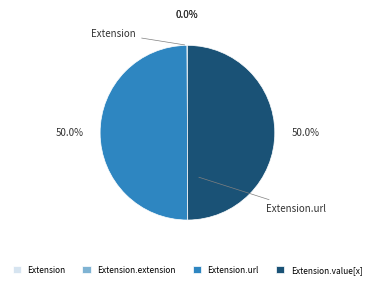

Is there a majority slice in this chart?

No